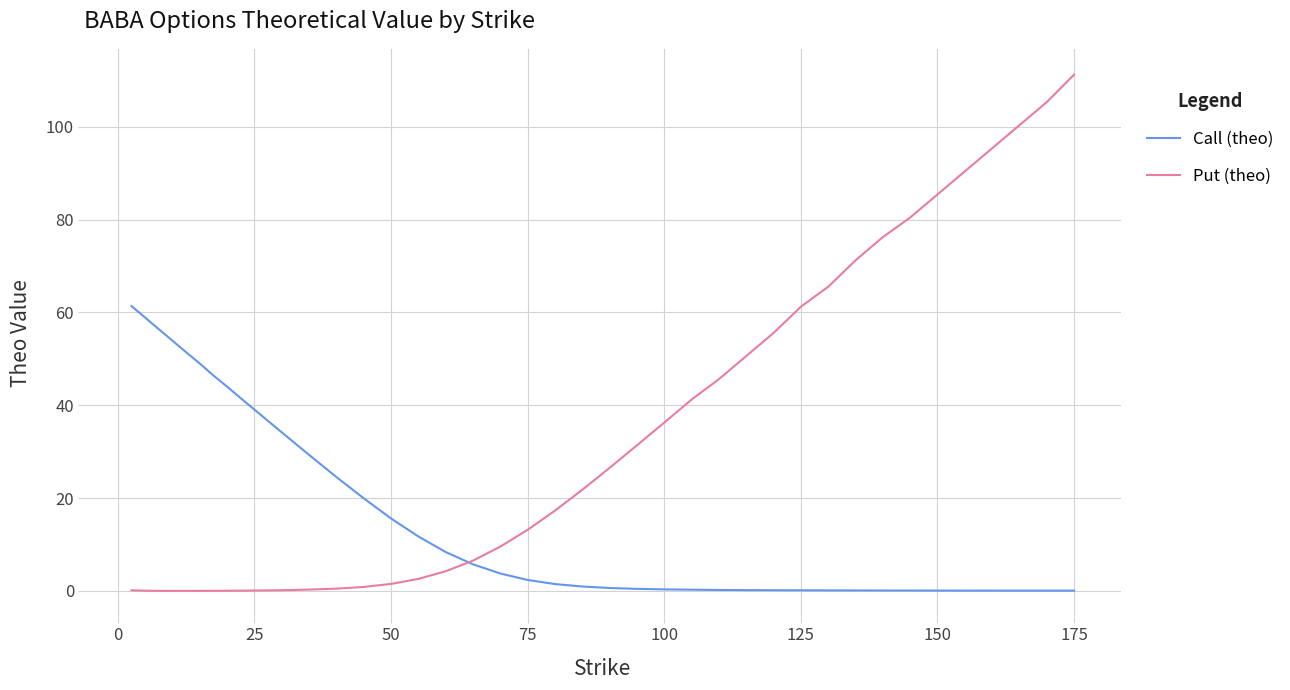

Which series has the widest spread of values?

Put (theo)